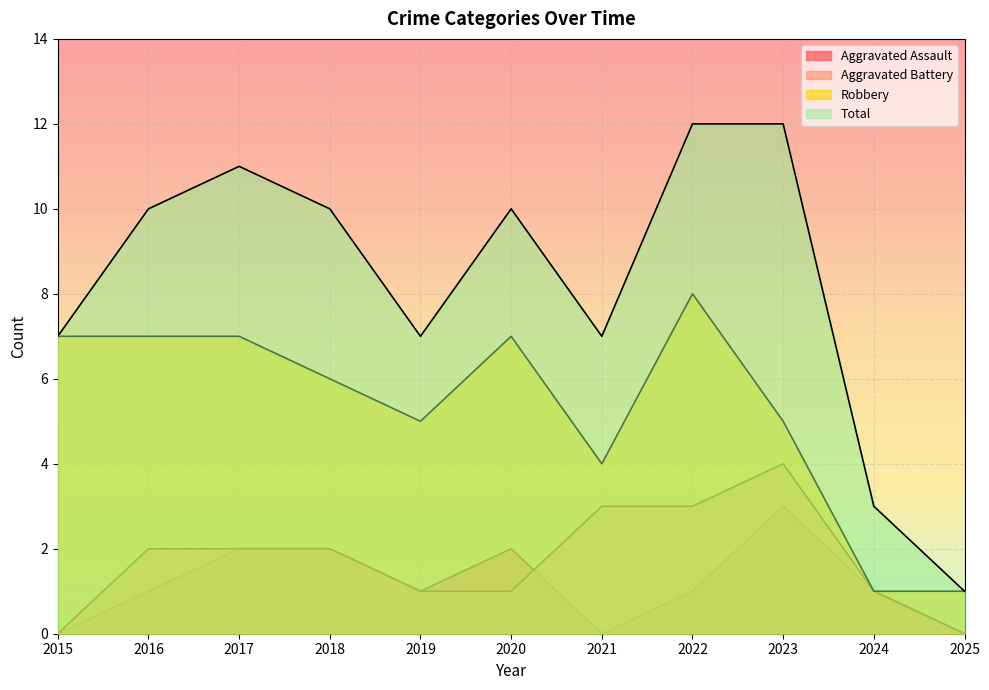

At which category is the sum across all series the highest?

2022